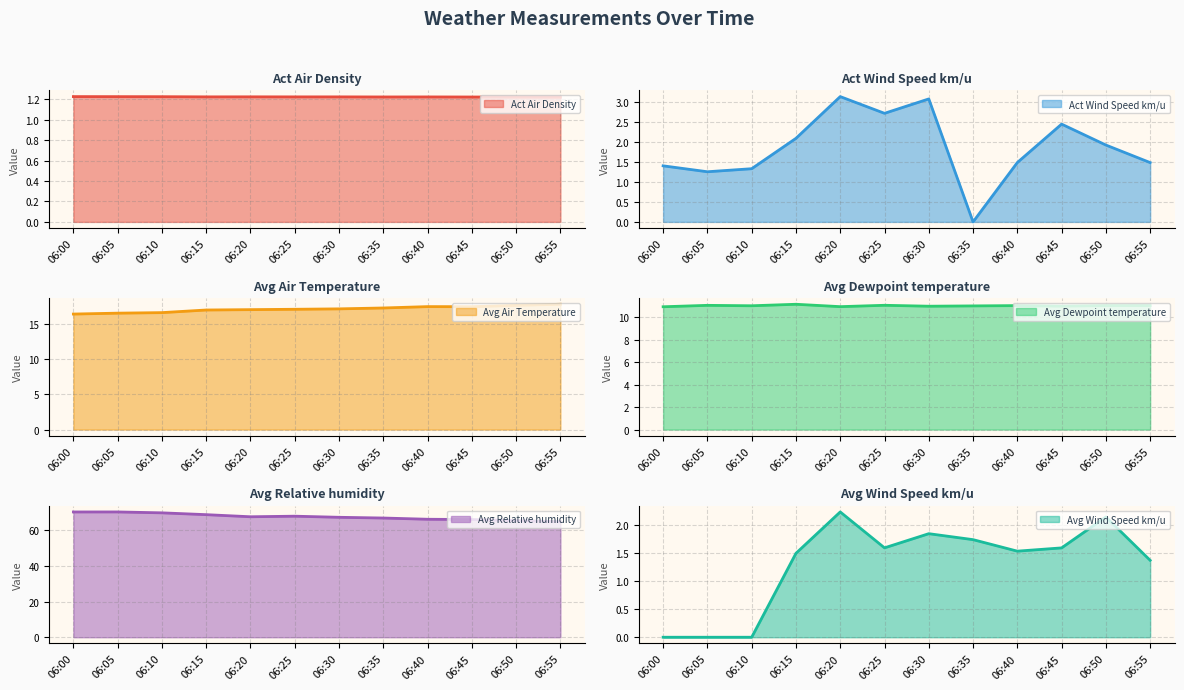

Rank the series at 06:35 from lowest to highest value.

Act Wind Speed km/u, Act Air Density, Avg Wind Speed km/u, Avg Dewpoint temperature, Avg Air Temperature, Avg Relative humidity